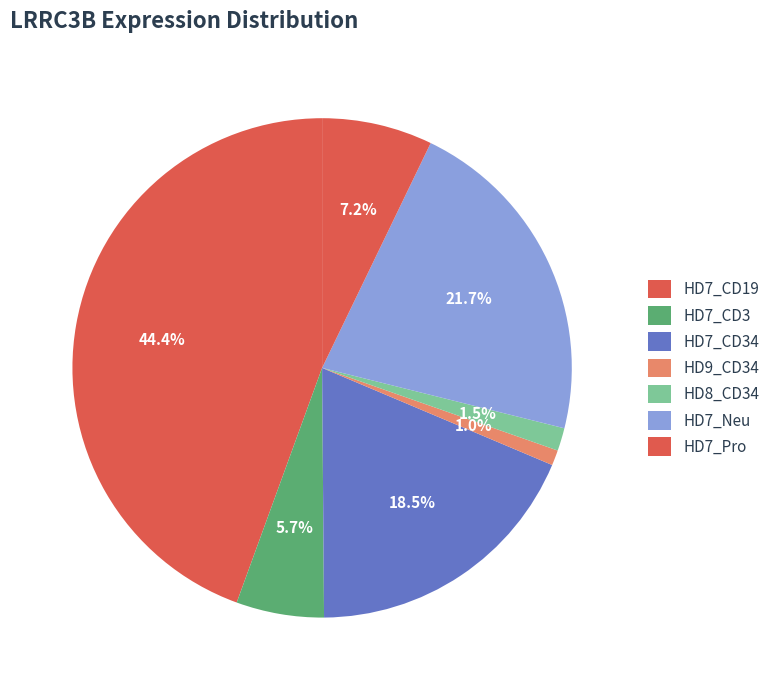

Count the number of slices in the pie.

7